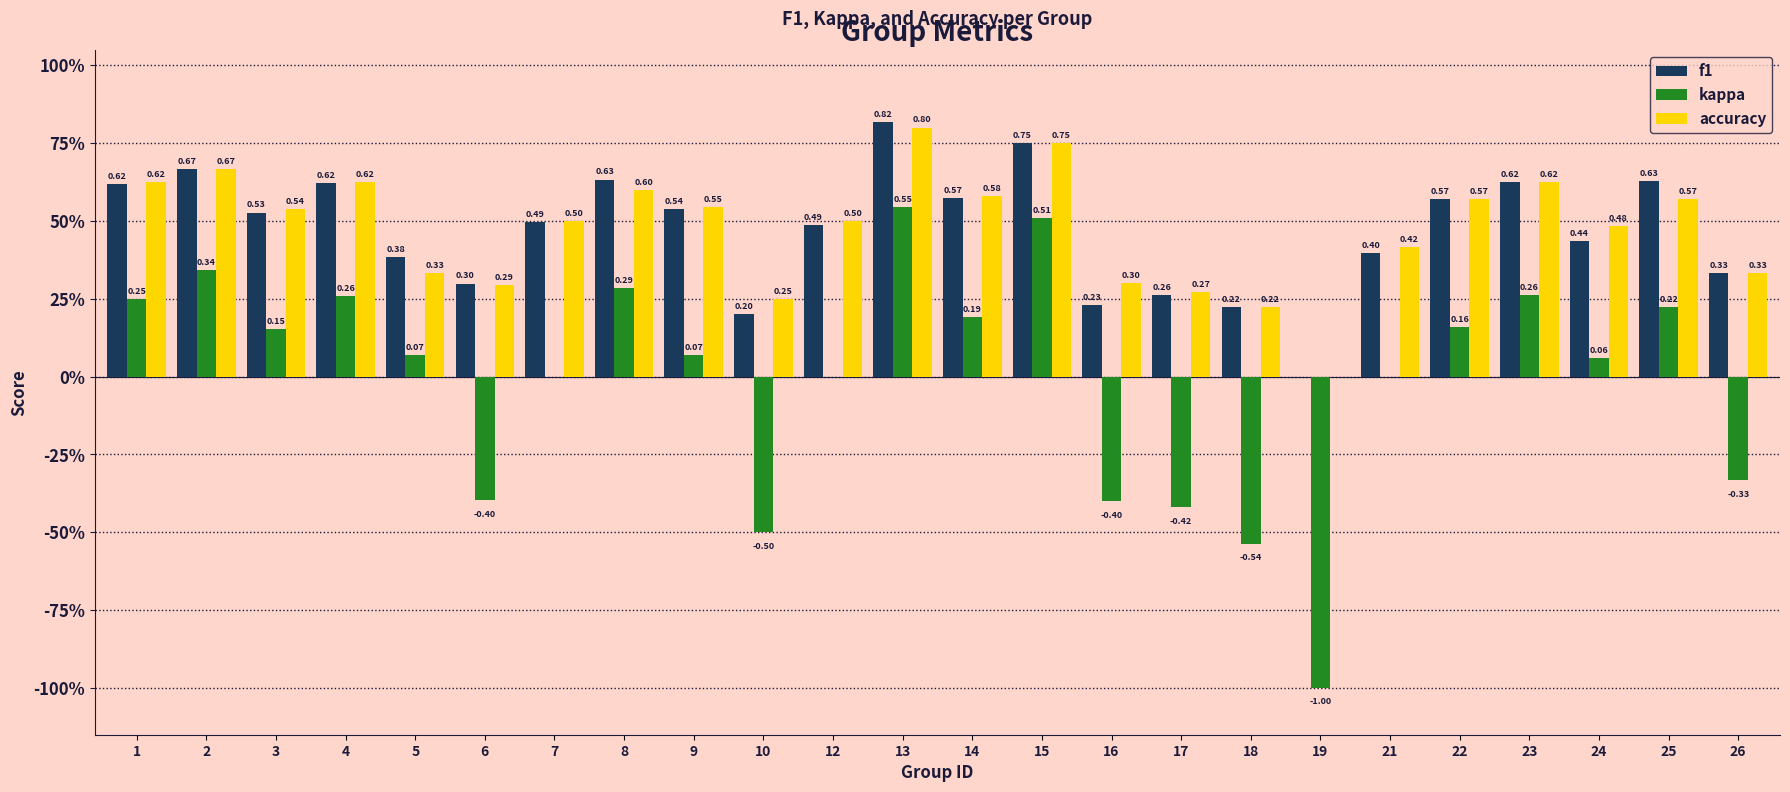

The value of kappa at 21 is 0.0. True or false?

True